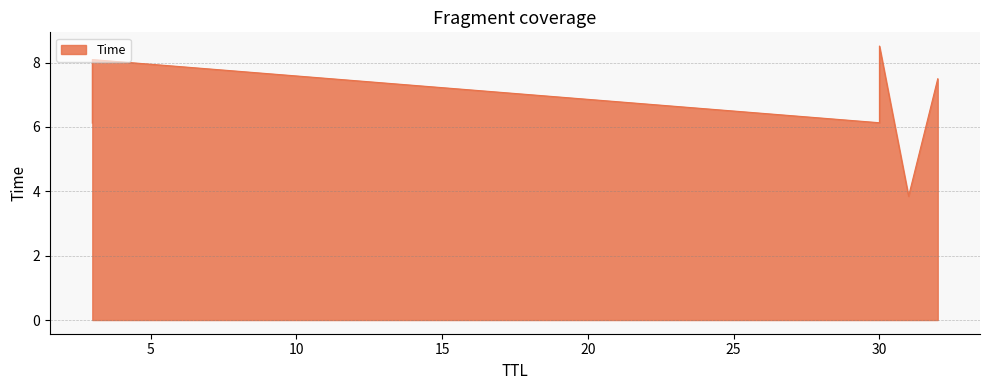

True or false: the data shows 2.1 at 32.

False